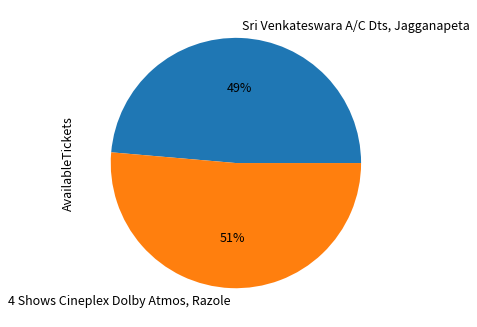

Which category has the biggest portion of the pie?

4 Shows Cineplex Dolby Atmos, Razole